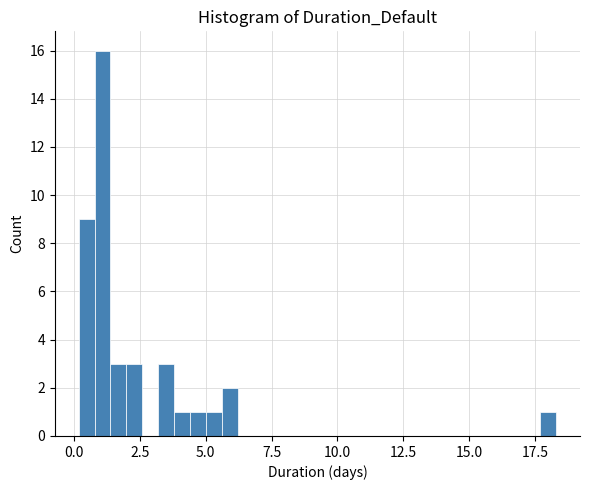

Around what value on the x-axis is the tallest bar? Give the approximate position of its centre, as read against the axis.

1.0